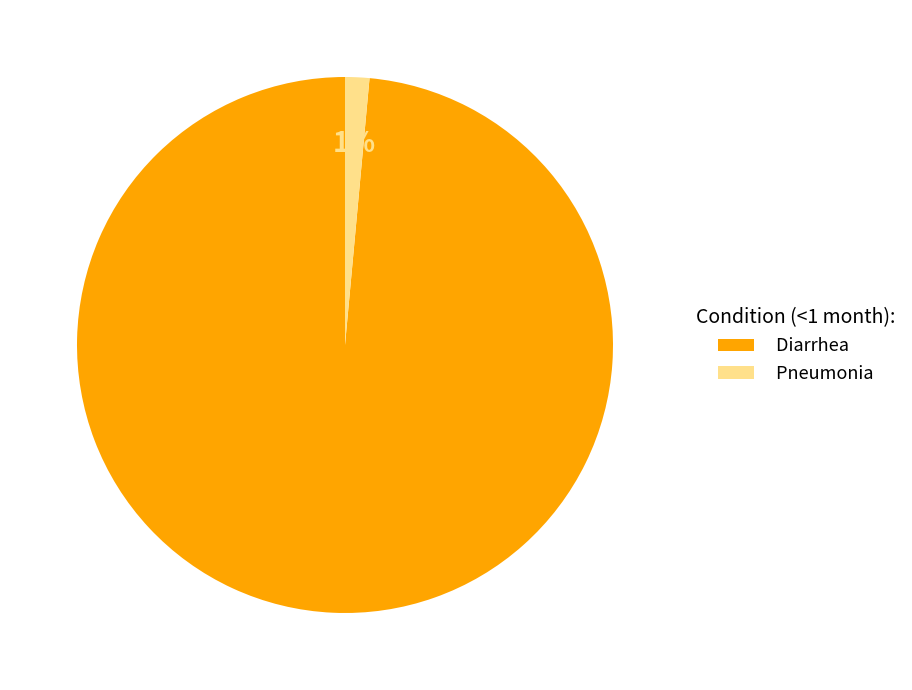

What is the smallest slice in the pie chart?

Pneumonia